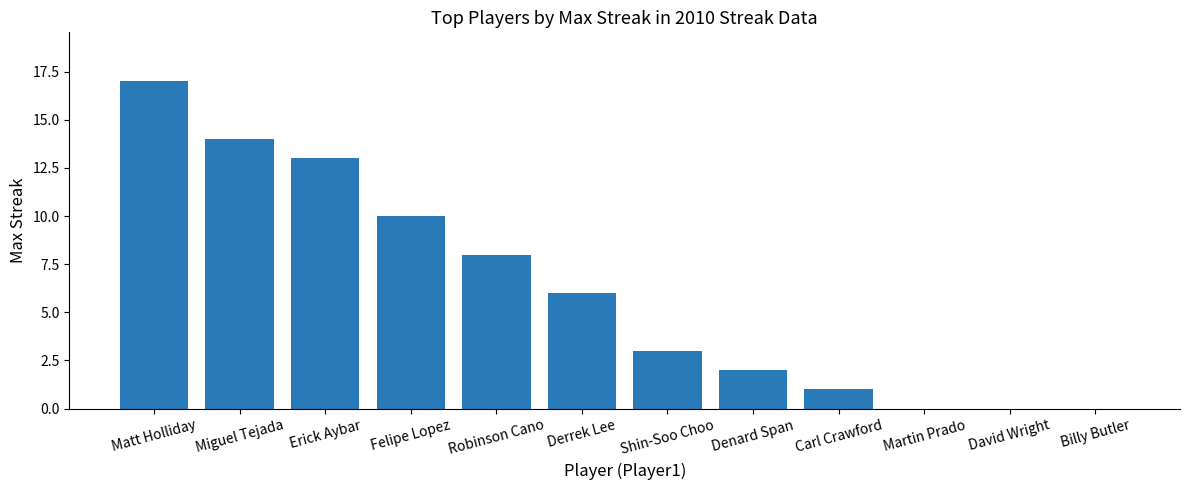

Between Shin-Soo Choo and Erick Aybar, which is larger?

Erick Aybar